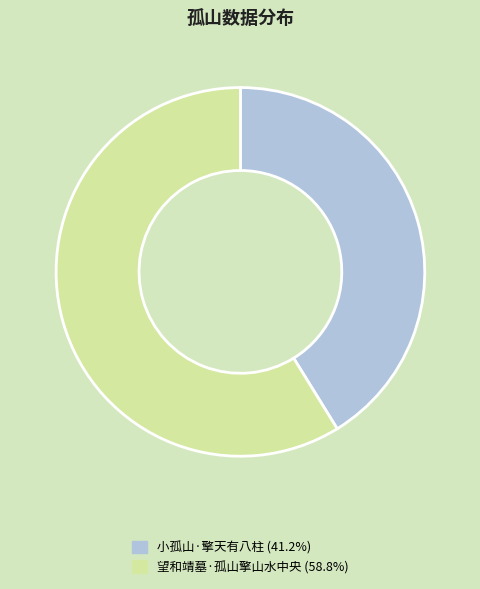

How many segments does this pie chart have?

2